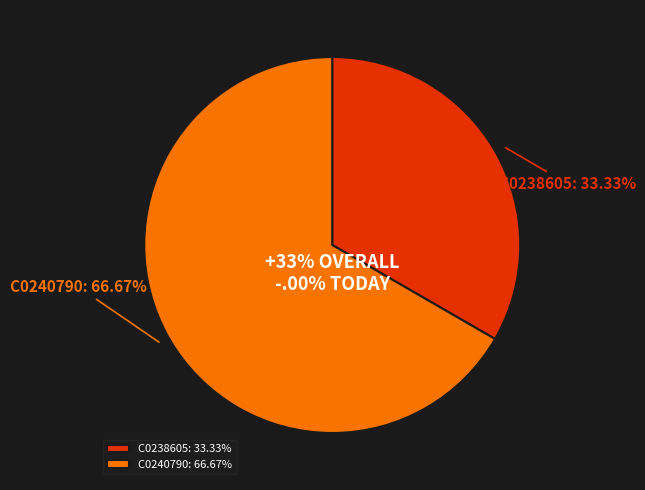

What percentage is NOT represented by C0240790?

33.3%